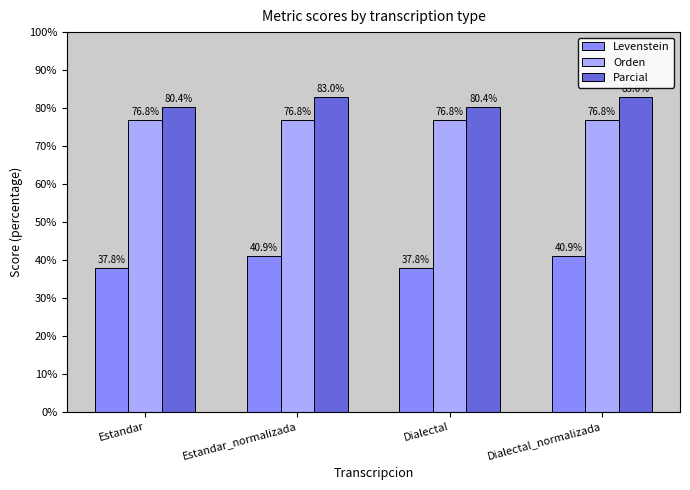

Are the bars grouped side by side (vs. stacked)?

Yes